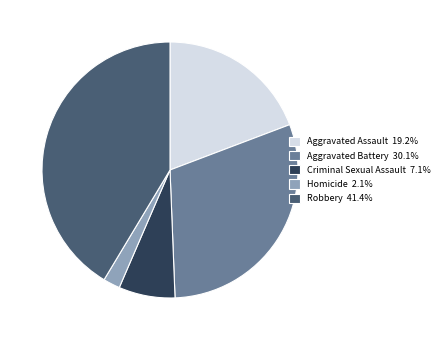

Which slice is the largest?

Robbery